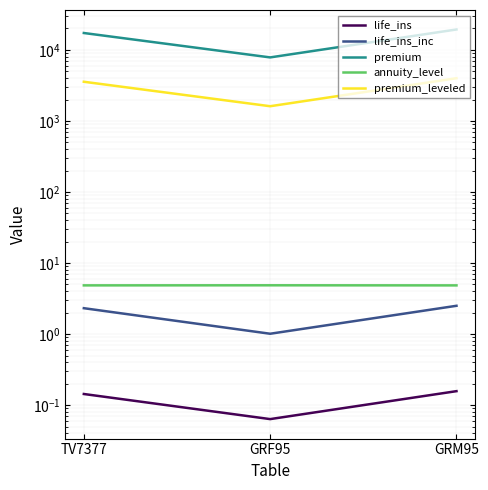

What is the average value of the premium_leveled series?

3051.7